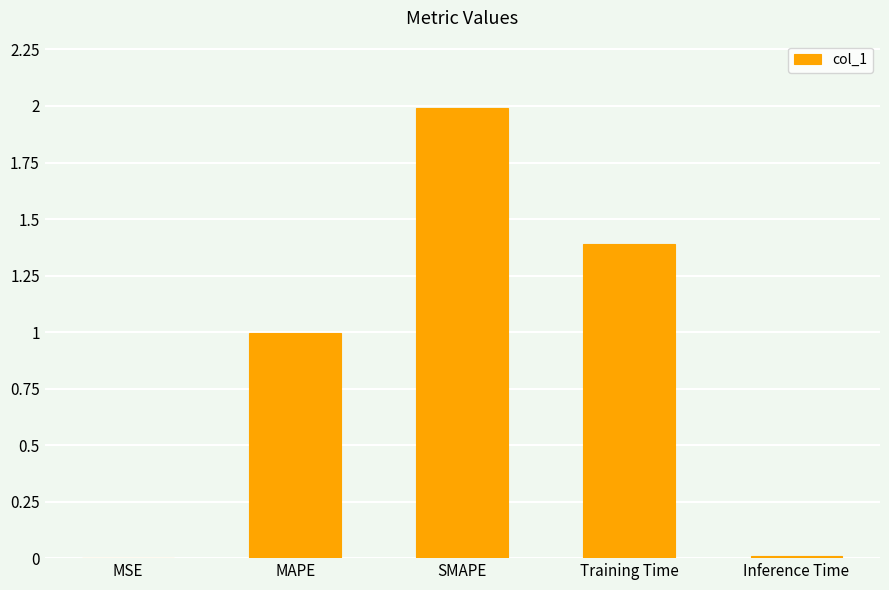

What is the average value?

0.9